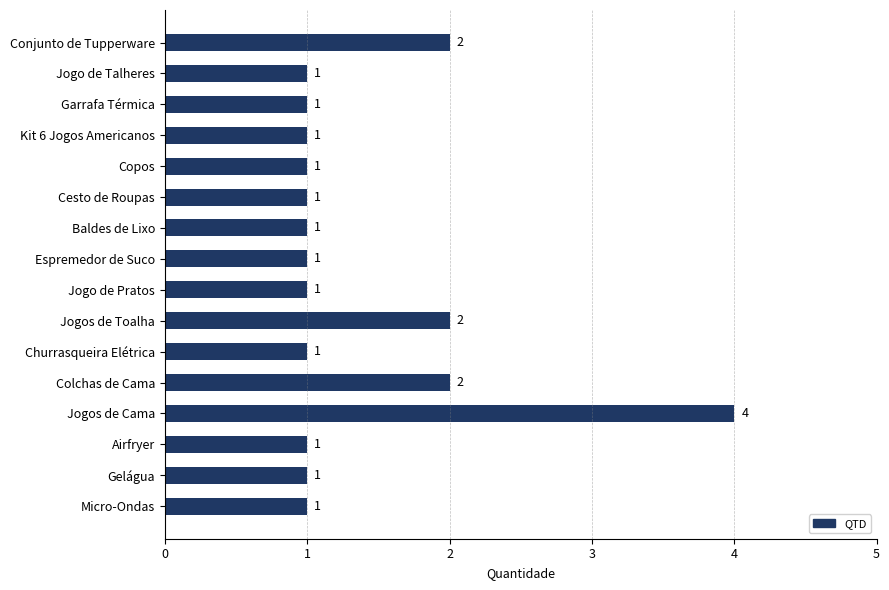

Does the chart contain any negative values?

No